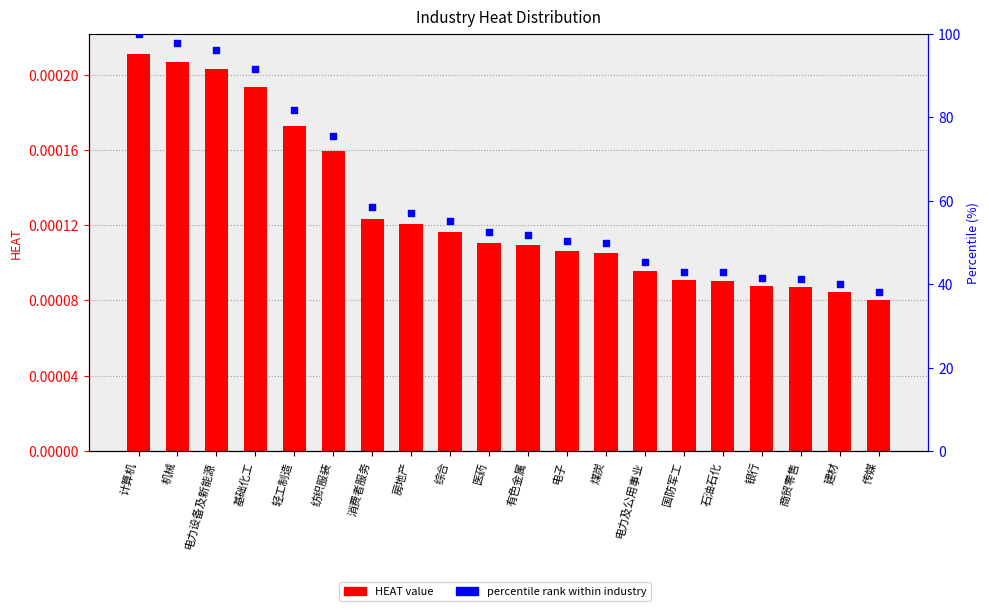

What is the total value across all series at 煤炭?

49.9